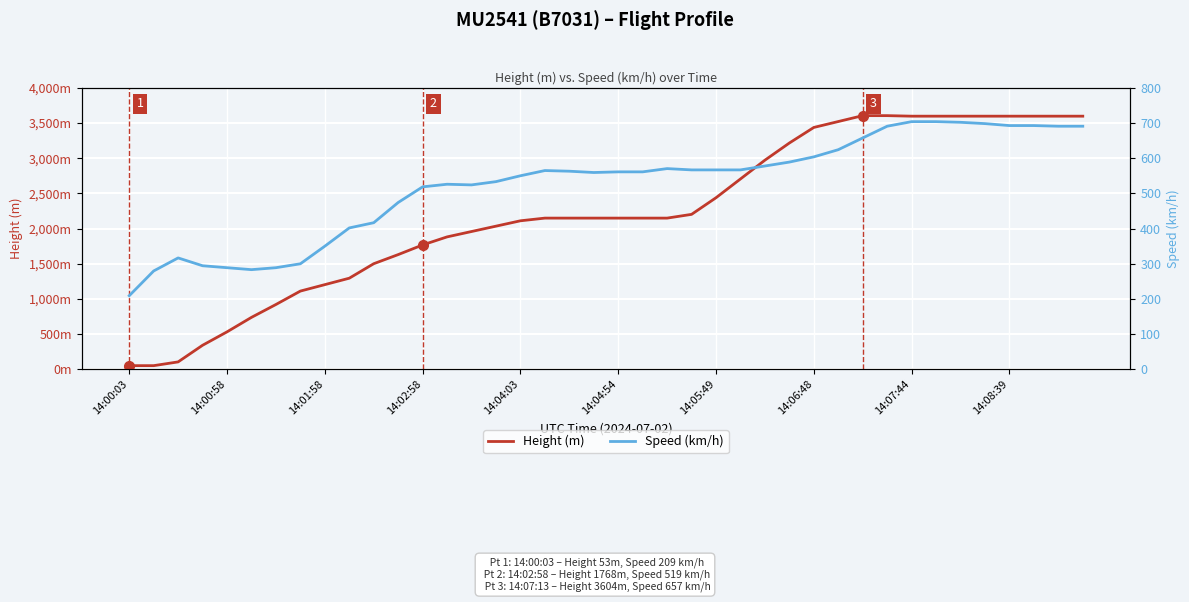

The Height (m) series shows 5405.9 at 37. True or false?

False